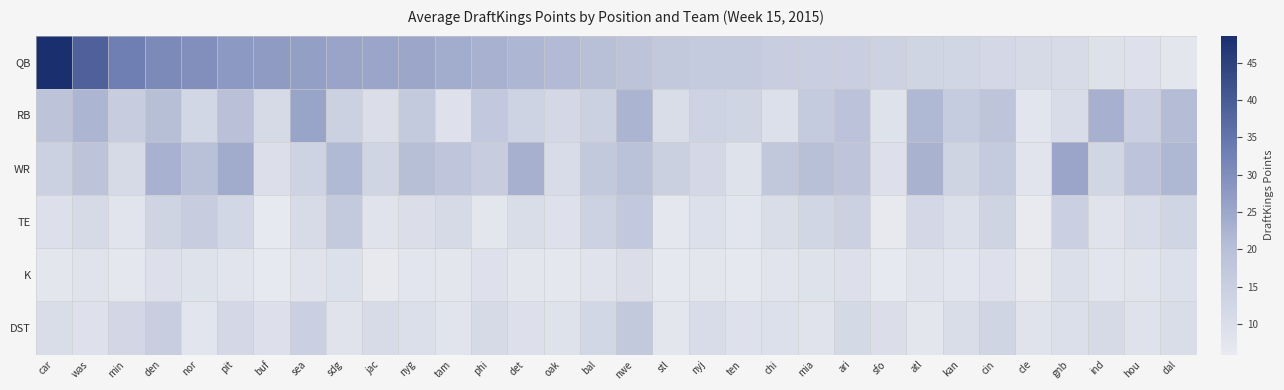

Reading left to right, transcribe all the data shown in this chart.

QB: car=48.6	was=38.9	min=32.9	den=30.7	nor=29.7	pit=27.9	buf=27.3	sea=26.6	sdg=25.4	jac=25.3	nyg=25.2	tam=24.0	phi=22.8	det=22.1	oak=21.2	bal=20.2	nwe=18.7	stl=17.1	nyj=16.3	ten=16.2	chi=15.3	mia=15.0	ari=15.0	sfo=13.8	atl=12.8	kan=12.5	cin=11.9	cle=11.1	gnb=11.1	ind=9.0	hou=8.8	dal=7.3
RB: car=18.5	was=22.1	min=15.7	den=20.3	nor=12.4	pit=19.8	buf=11.2	sea=25.6	sdg=14.3	jac=9.8	nyg=16.7	tam=8.9	phi=17.2	det=13.6	oak=11.9	bal=14.1	nwe=22.4	stl=10.2	nyj=13.5	ten=12.8	chi=9.4	mia=16.3	ari=19.1	sfo=8.7	atl=21.5	kan=15.9	cin=18.2	cle=7.6	gnb=10.5	ind=23.1	hou=14.7	dal=20.9
WR: car=14.2	was=18.7	min=11.3	den=22.8	nor=19.6	pit=24.1	buf=9.5	sea=13.7	sdg=21.4	jac=12.8	nyg=20.3	tam=17.9	phi=15.6	det=23.2	oak=10.7	bal=16.8	nwe=19.3	stl=14.5	nyj=11.9	ten=8.6	chi=17.4	mia=20.1	ari=18.3	sfo=9.2	atl=22.6	kan=13.1	cin=16.4	cle=7.8	gnb=25.3	ind=12.6	hou=18.9	dal=21.7
TE: car=9.1	was=11.4	min=7.8	den=13.2	nor=15.6	pit=12.3	buf=6.4	sea=10.9	sdg=16.7	jac=8.2	nyg=9.8	tam=11.1	phi=7.3	det=10.4	oak=8.9	bal=13.8	nwe=17.2	stl=6.8	nyj=9.3	ten=7.6	chi=10.2	mia=12.7	ari=14.1	sfo=6.1	atl=11.8	kan=9.6	cin=13.4	cle=5.9	gnb=14.8	ind=8.4	hou=10.7	dal=12.9
K: car=7.2	was=8.4	min=6.9	den=9.1	nor=8.7	pit=7.8	buf=6.3	sea=8.2	sdg=9.4	jac=6.1	nyg=7.6	tam=7.1	phi=8.9	det=7.4	oak=6.8	bal=8.1	nwe=9.8	stl=6.5	nyj=7.3	ten=6.7	chi=7.9	mia=8.6	ari=9.2	sfo=6.4	atl=8.3	kan=7.5	cin=8.8	cle=6.2	gnb=9.6	ind=7.7	hou=8.0	dal=9.3
DST: car=10.4	was=8.9	min=12.1	den=15.3	nor=7.6	pit=11.8	buf=9.2	sea=14.7	sdg=8.3	jac=10.9	nyg=9.6	tam=7.8	phi=11.2	det=9.1	oak=8.6	bal=12.4	nwe=16.8	stl=7.3	nyj=10.7	ten=8.8	chi=9.4	mia=8.2	ari=11.6	sfo=9.8	atl=7.4	kan=10.3	cin=12.9	cle=8.1	gnb=9.7	ind=11.4	hou=8.5	dal=10.1